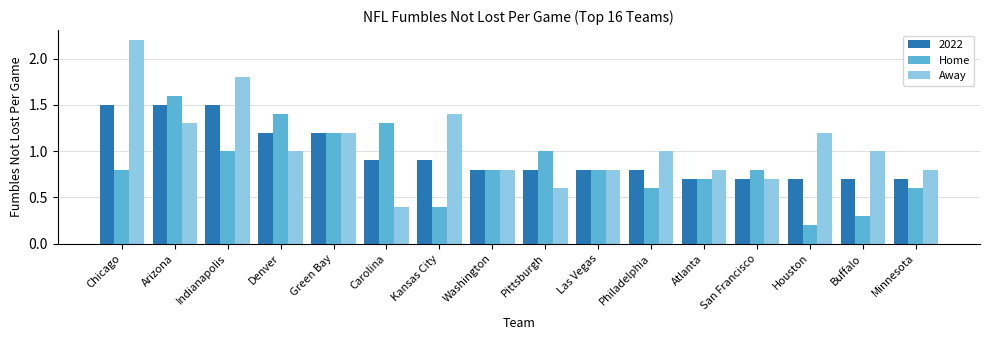

What is the highest value of the Home series?

1.6